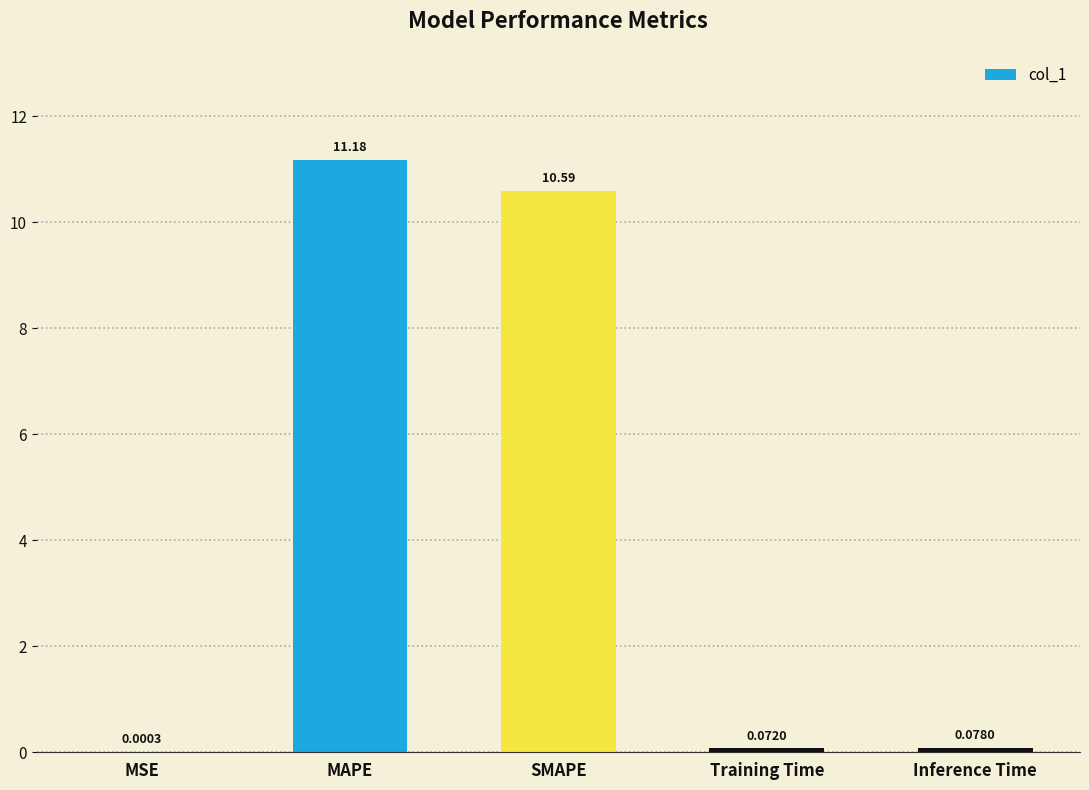

At which category does the chart reach its peak across all series?

MAPE